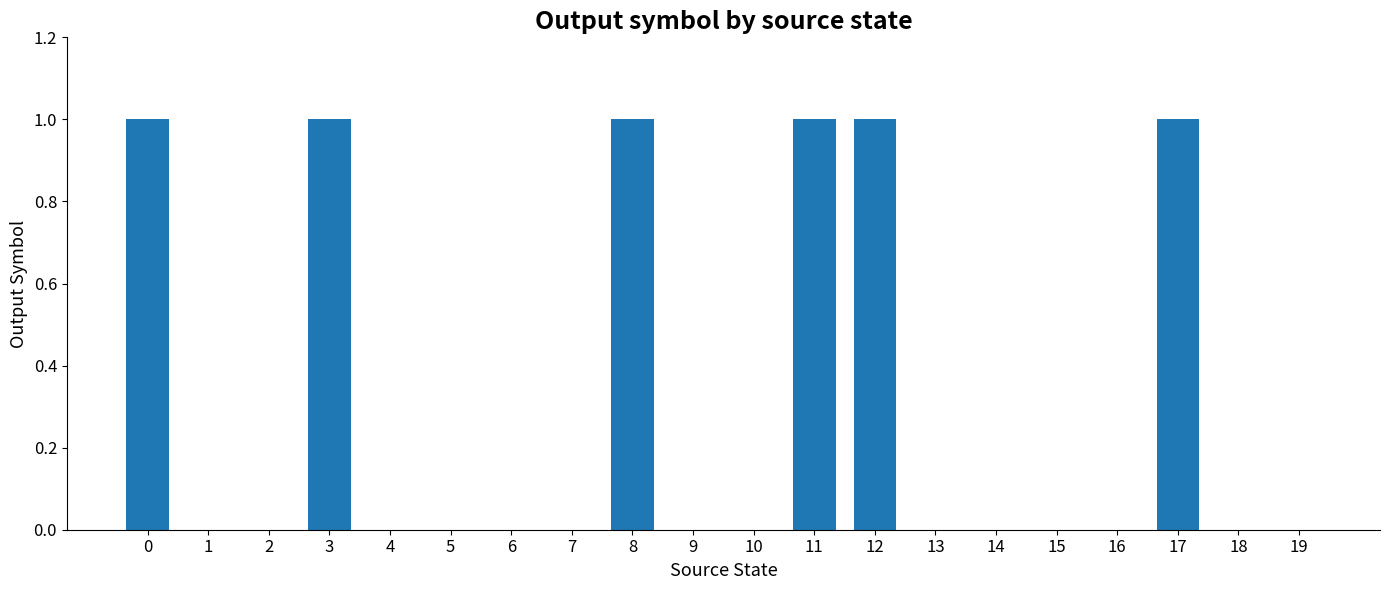

Count the number of data series in this chart.

1